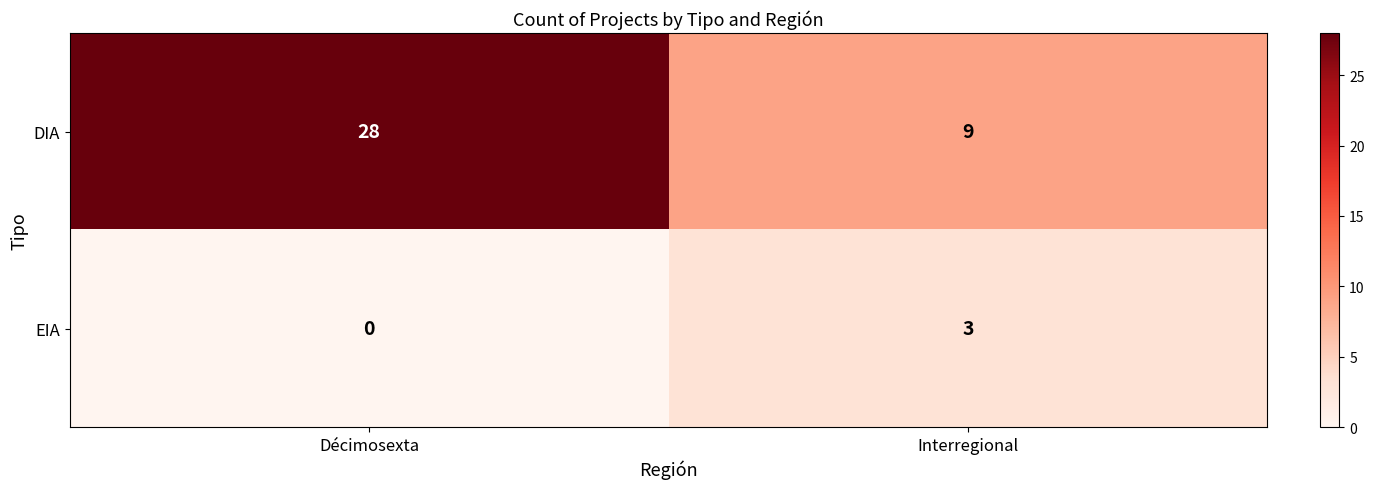

Which series has the largest range (max minus min)?

DIA